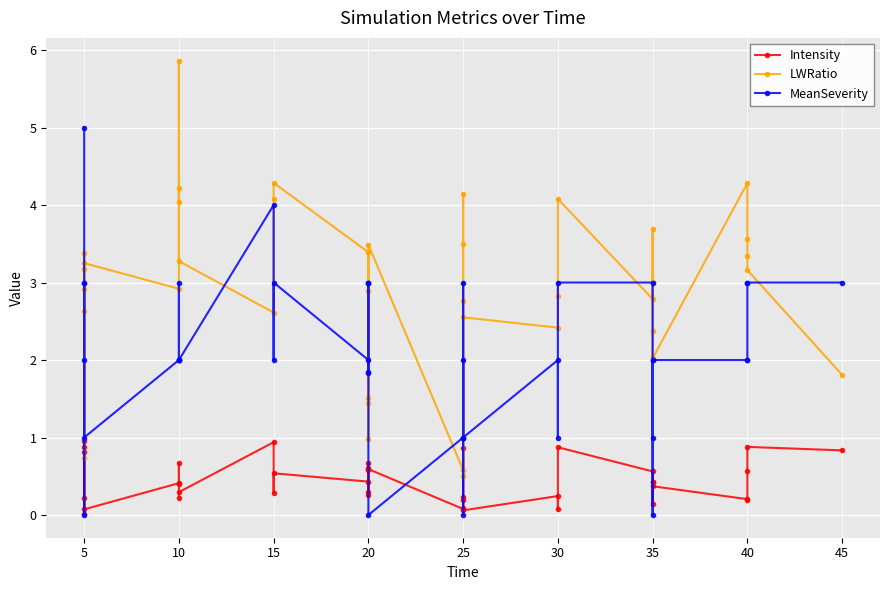

Between 5 and 25, which series saw the biggest shift?

MeanSeverity